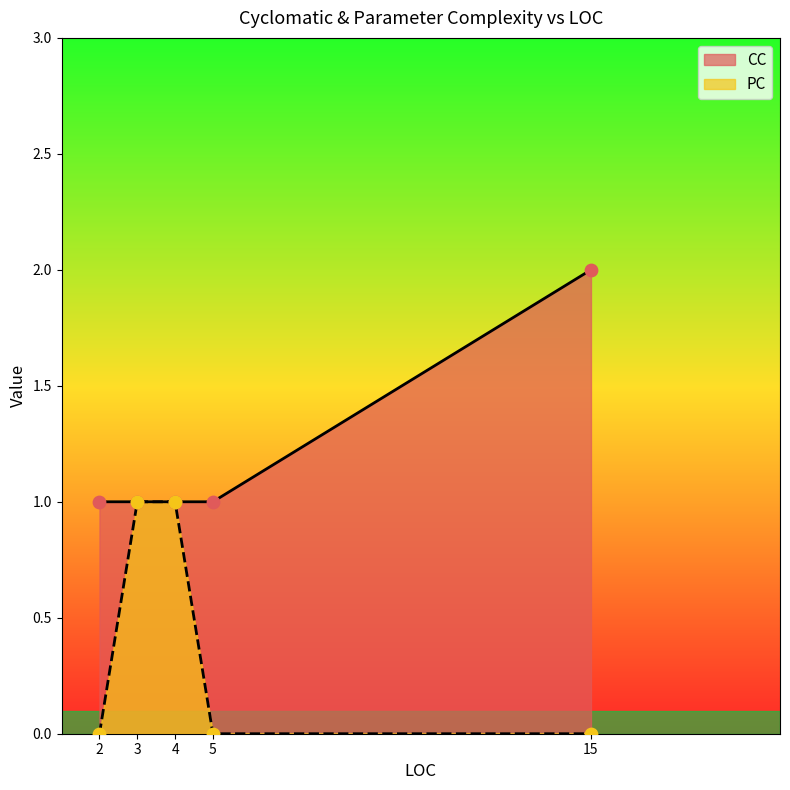

What are all the series names shown in the legend?

CC, PC